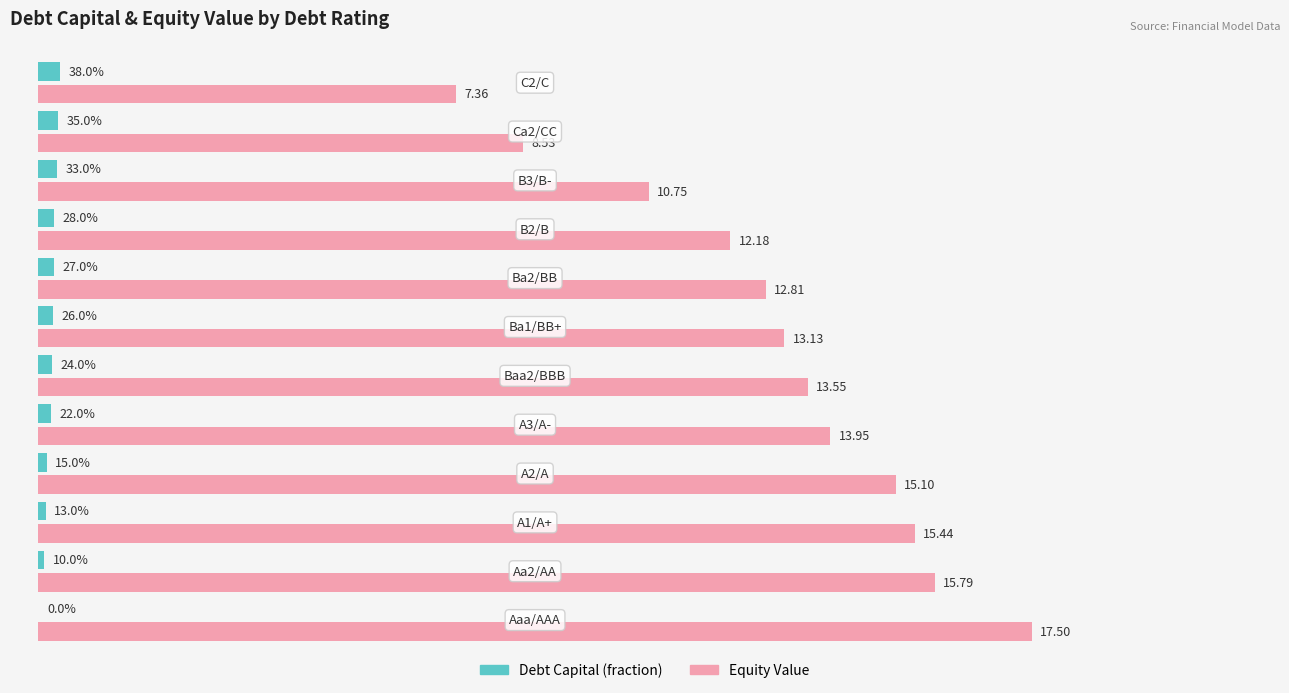

What is the maximum value shown in the chart?

17.5